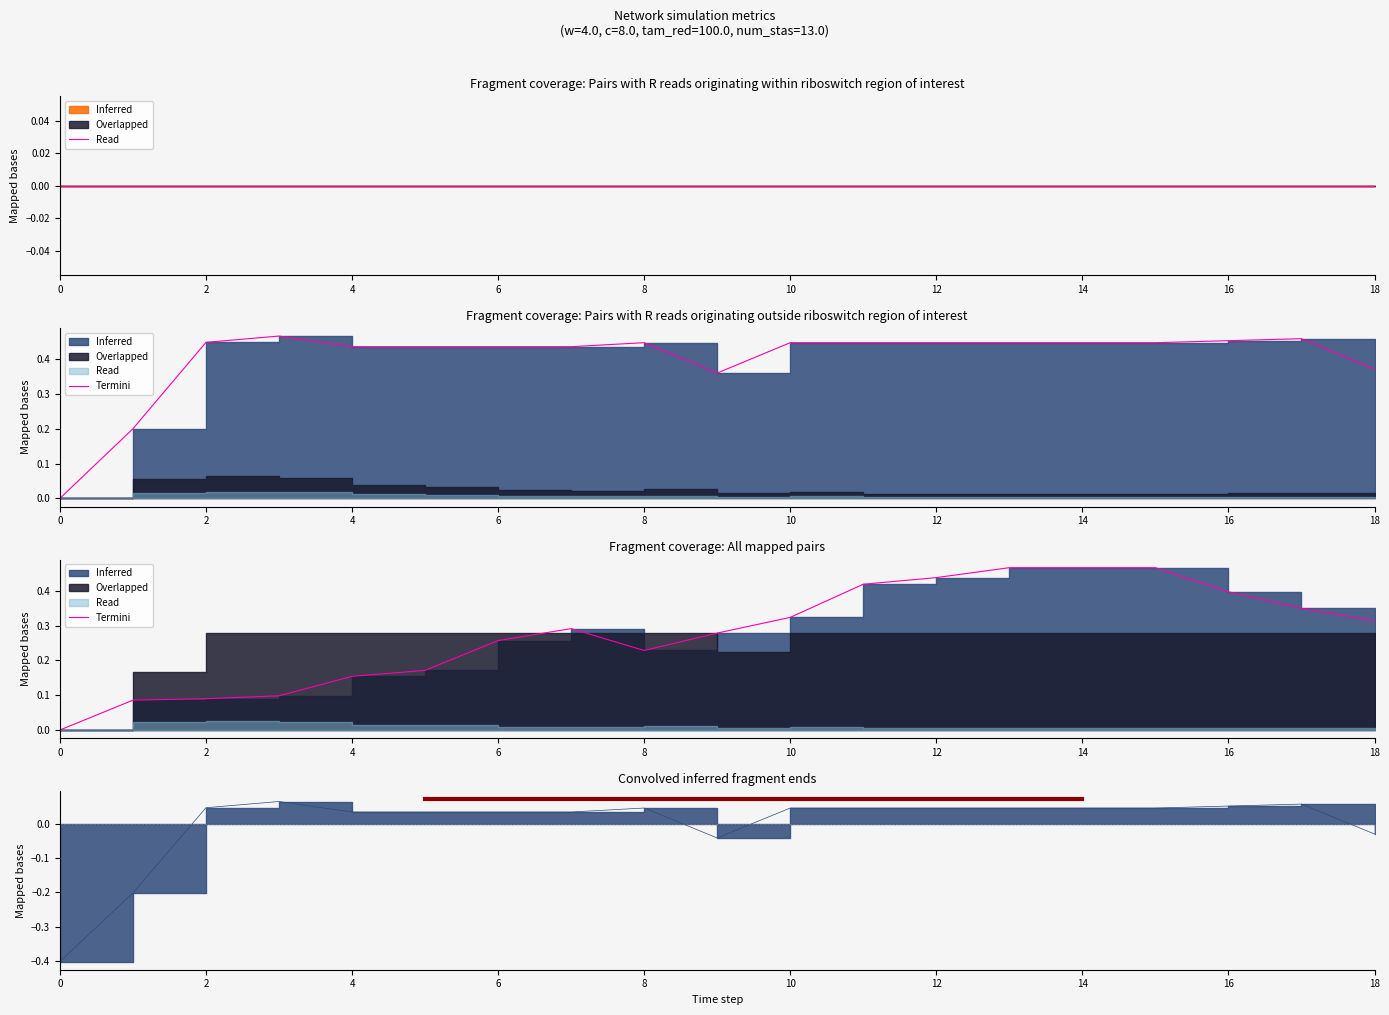

Does the chart have visible grid lines?

No